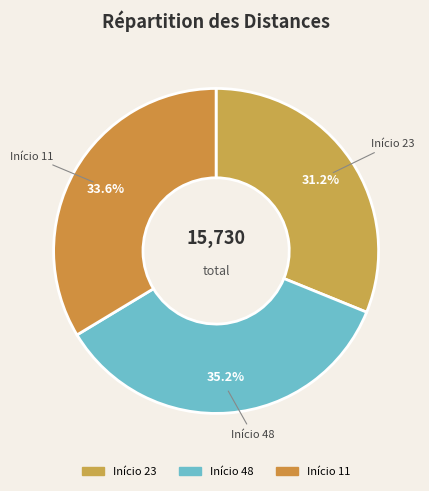

How many slices are in this pie chart?

3